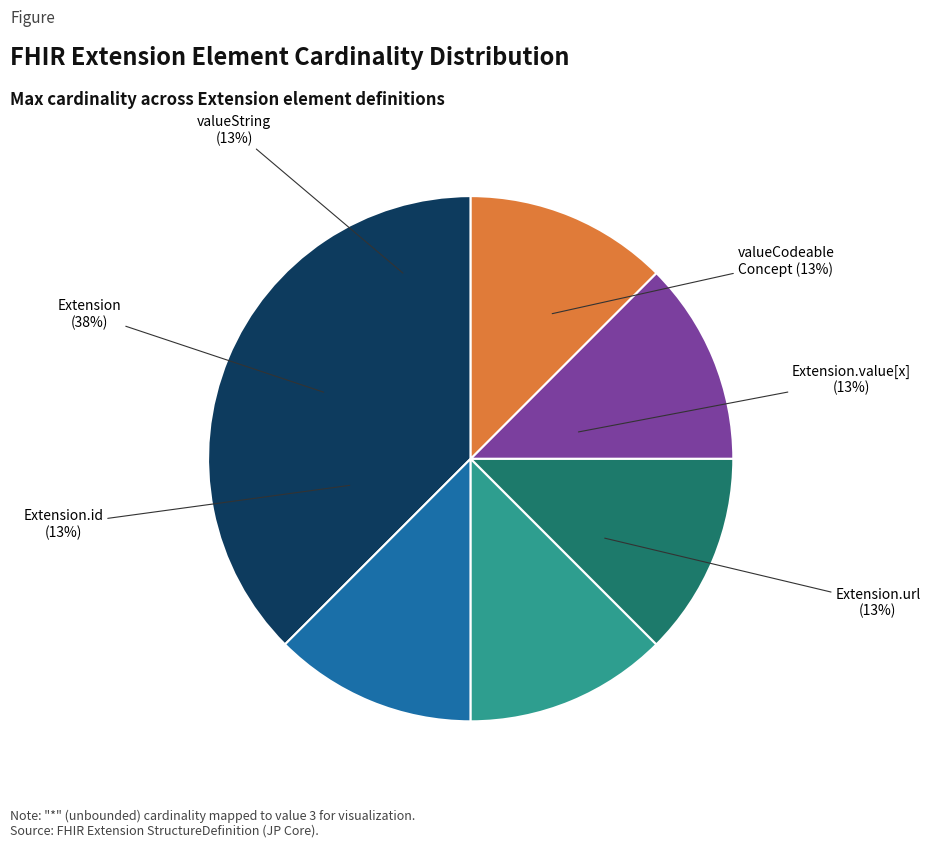

Count the number of slices in the pie.

7